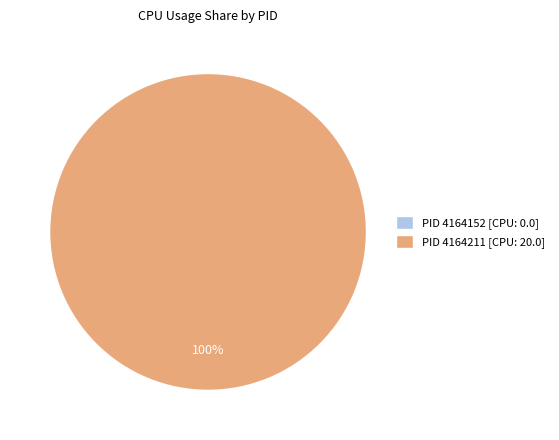

Is it true that 4164152 is 0% of the pie?

True